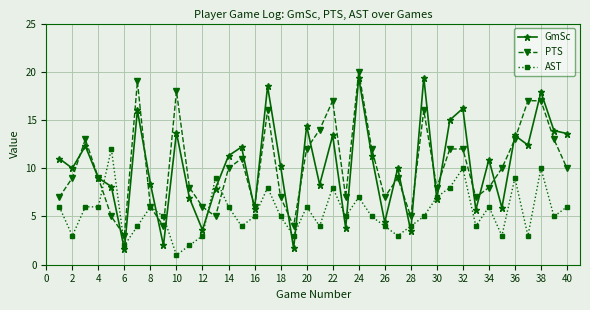

True or false: GmSc has more than 0 points higher than both neighbors.

True